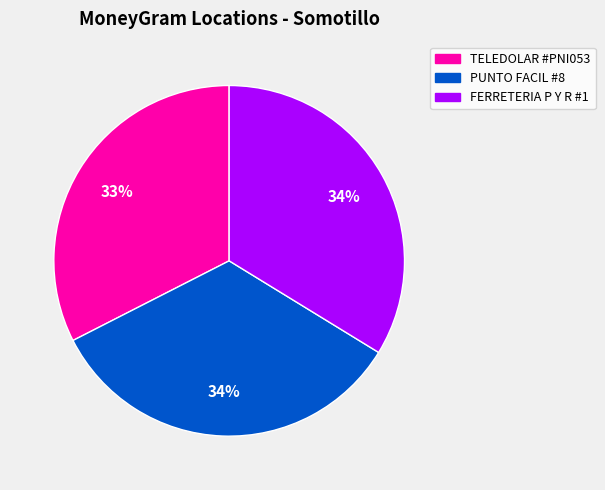

Does any single category account for the majority?

No